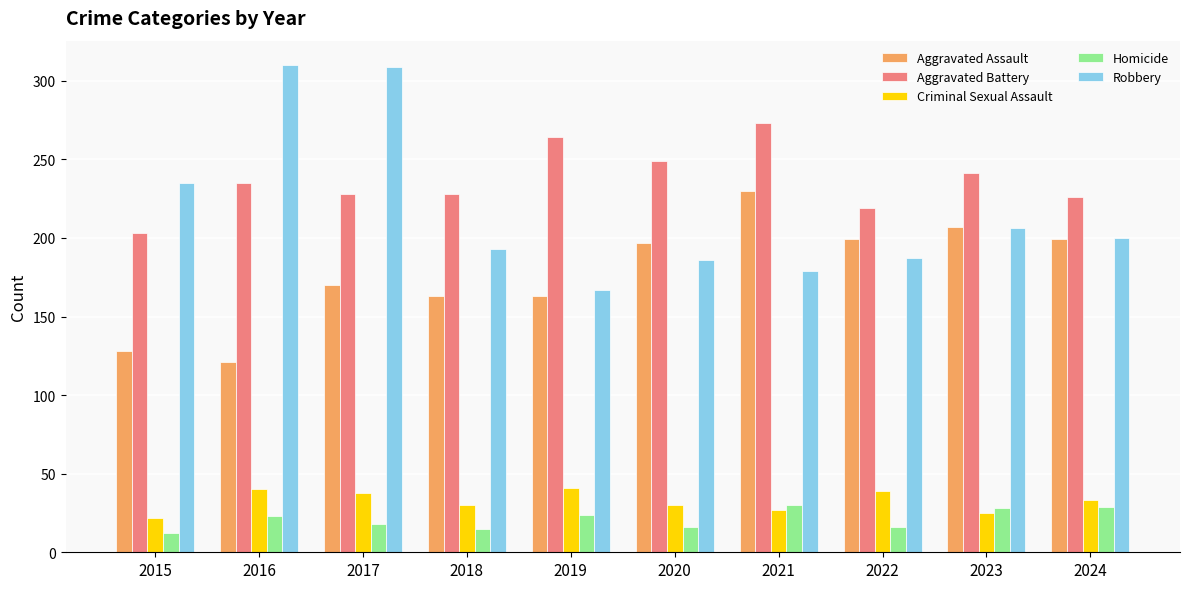

The value of Aggravated Assault at 2015 is 128. True or false?

True